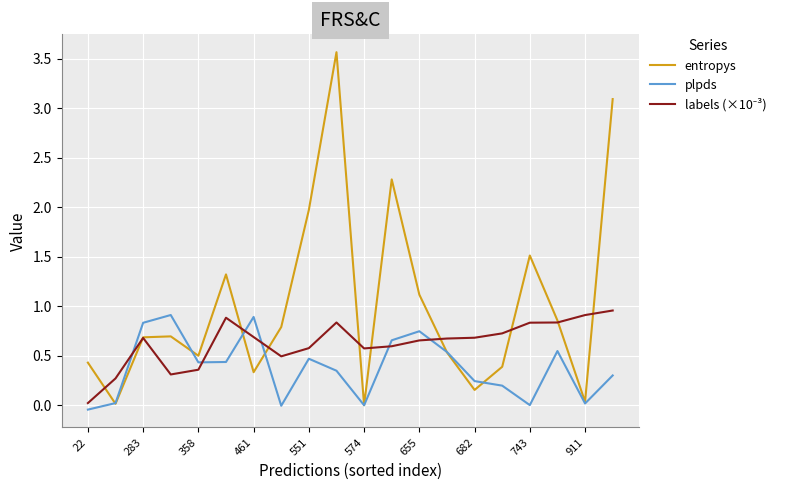

Which series has the largest total across all categories?

entropys